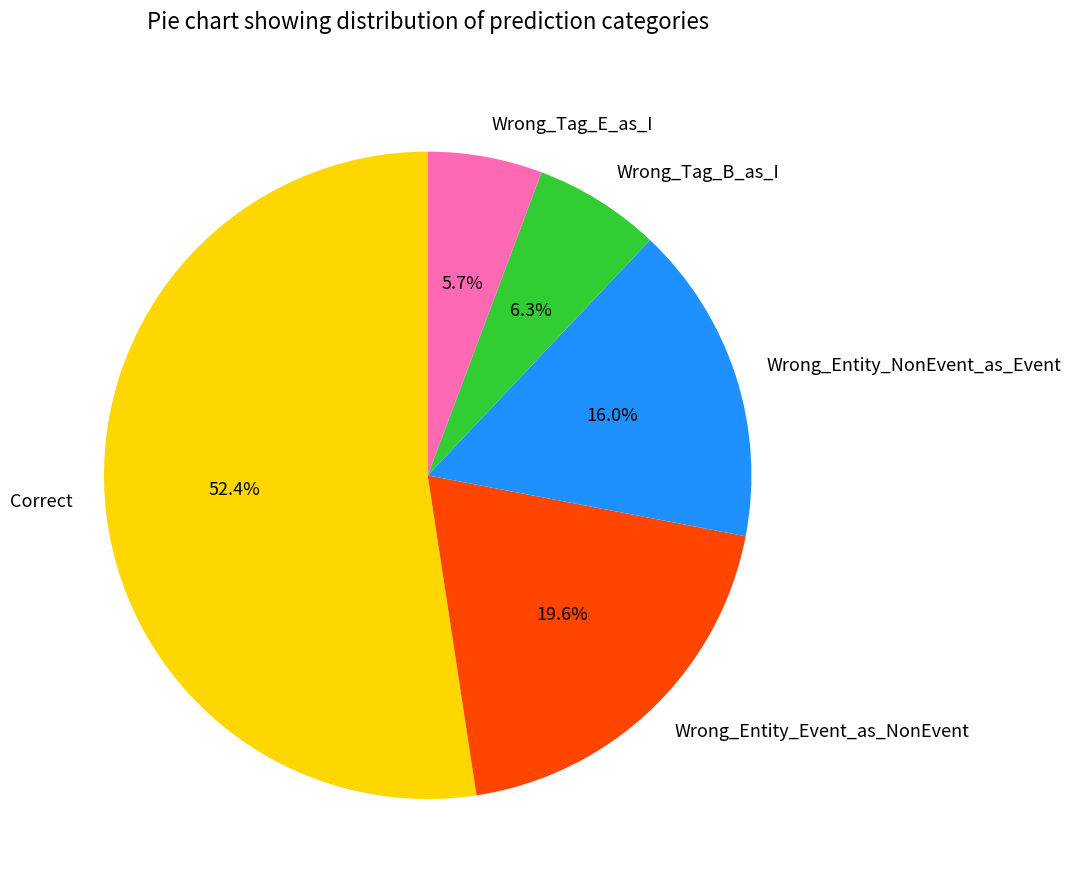

What is the majority slice?

Correct